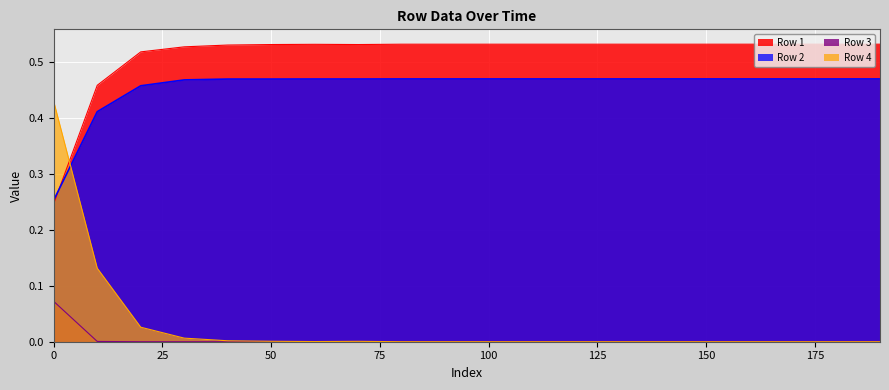

How many lines are shown in the chart?

4